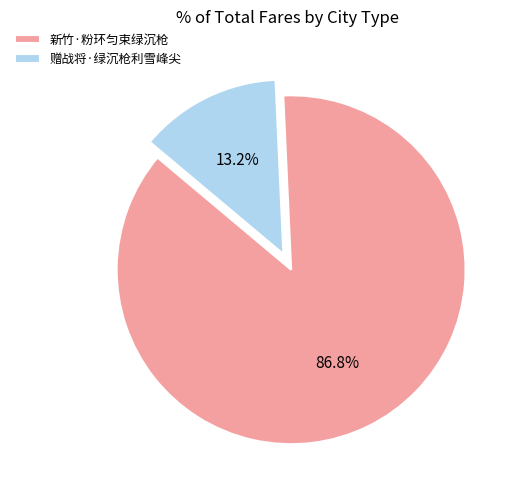

How many slices are in this pie chart?

2